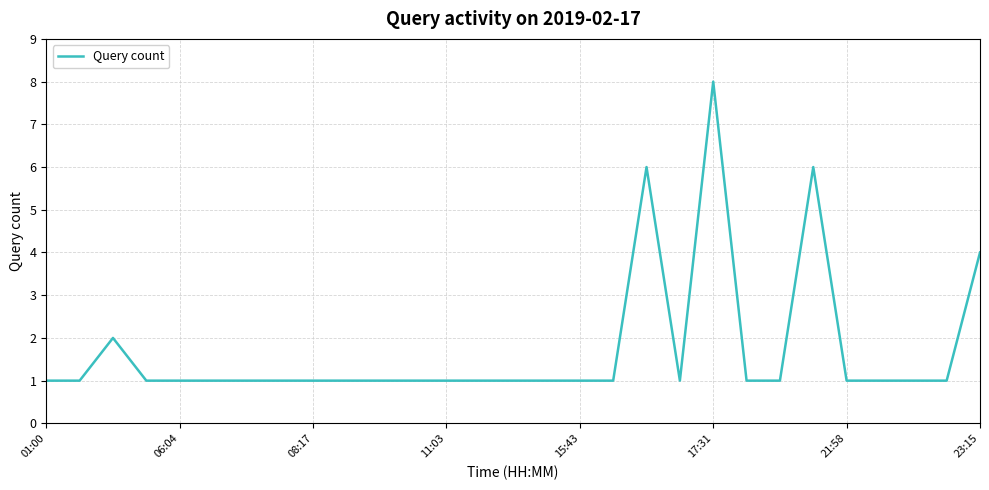

What is the greatest value displayed?

8